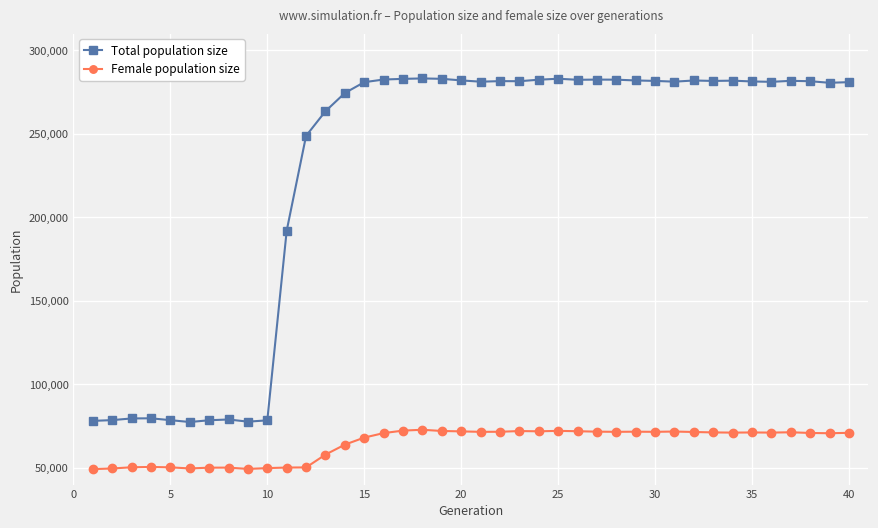

True or false: Total population size and Female population size intersect in this chart.

False